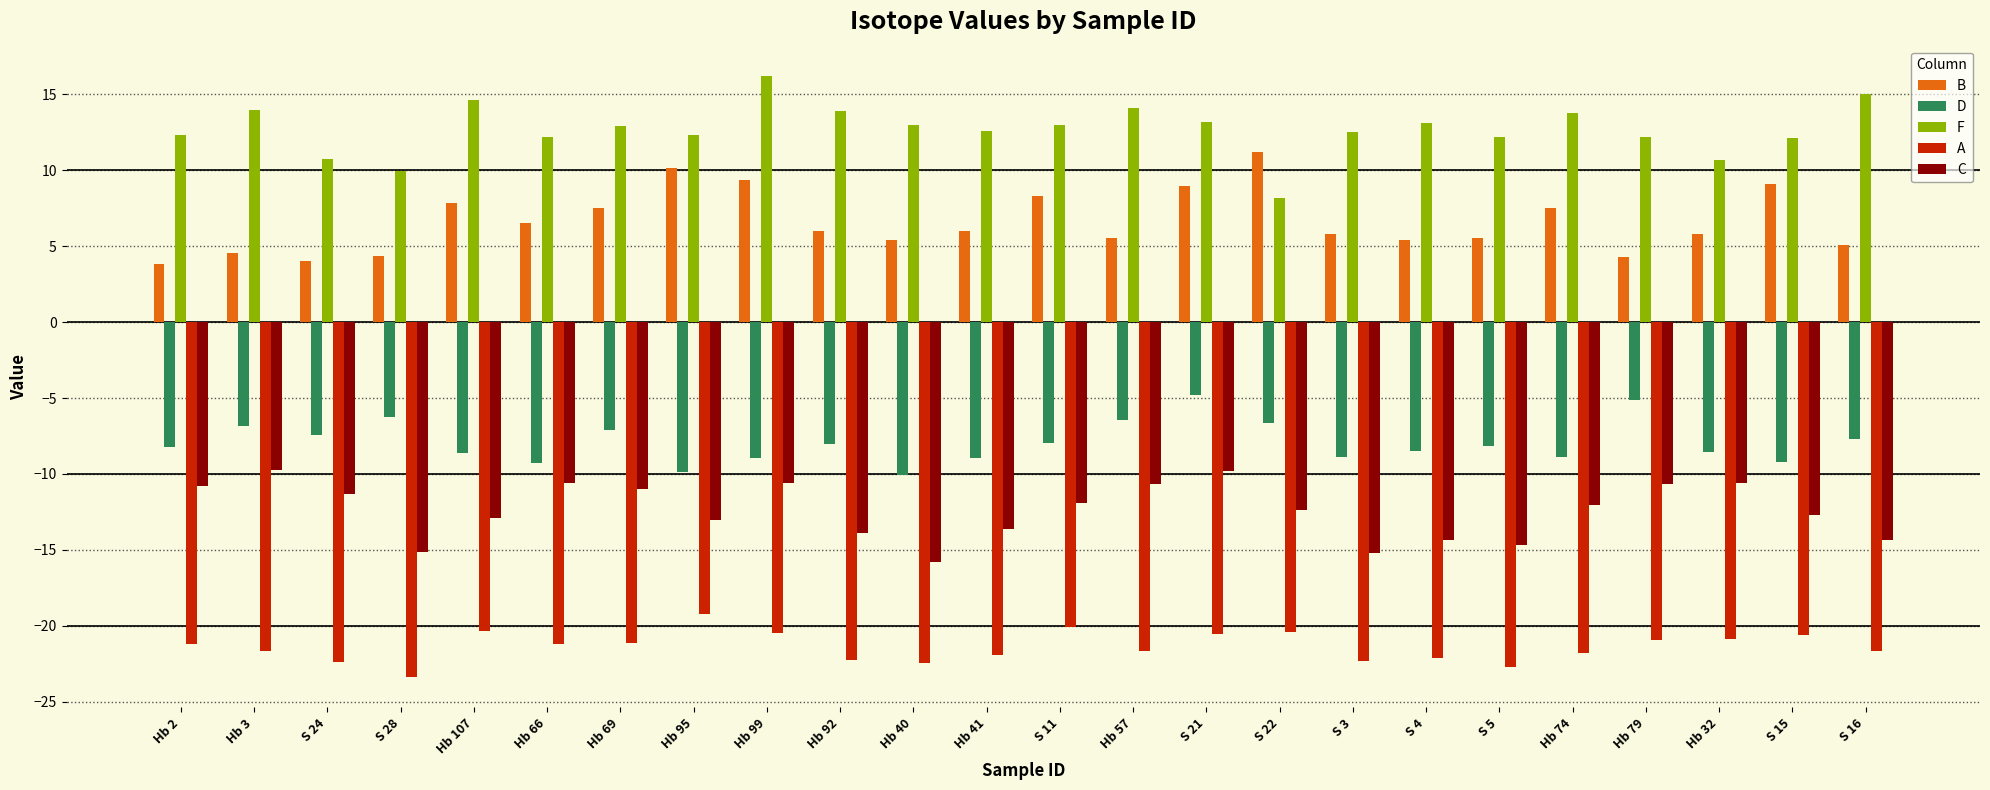

What is the difference between the highest and lowest values at Hb 74?

35.6